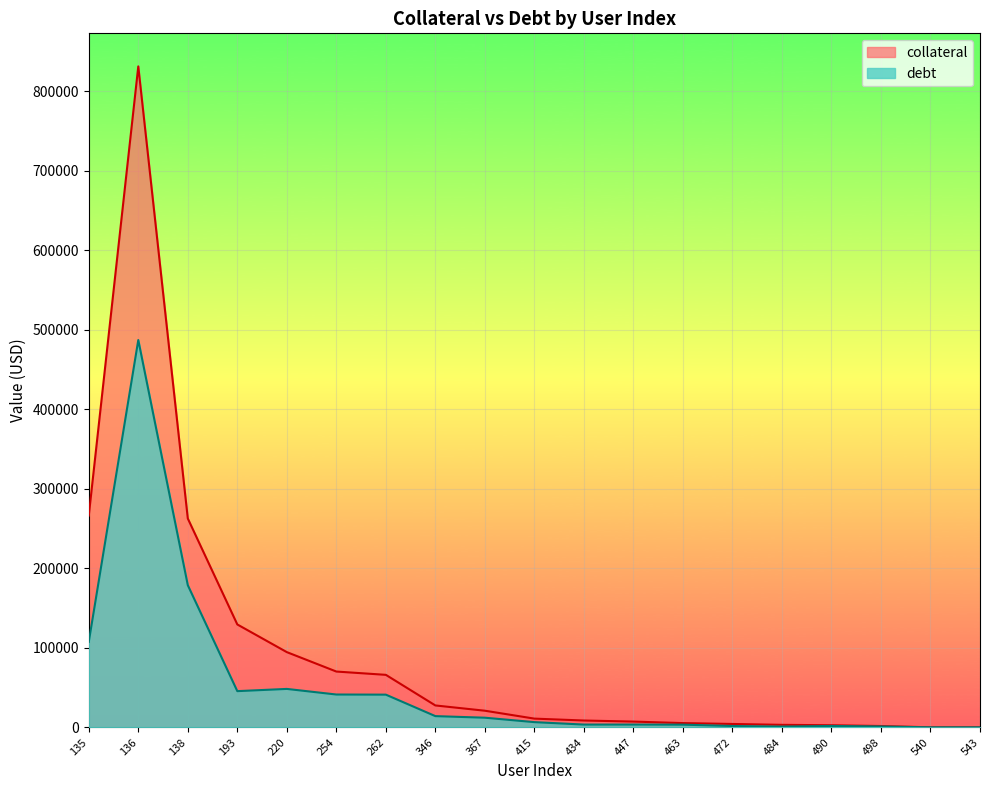

True or false: collateral and debt intersect in this chart.

False